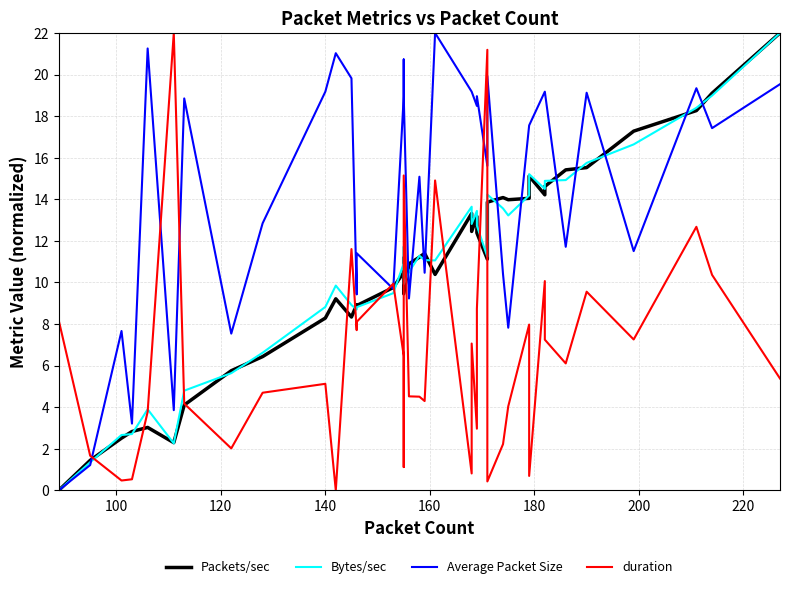

Rank the series by their maximum value, from lowest to highest.

Packets/sec, Bytes/sec, Average Packet Size, duration